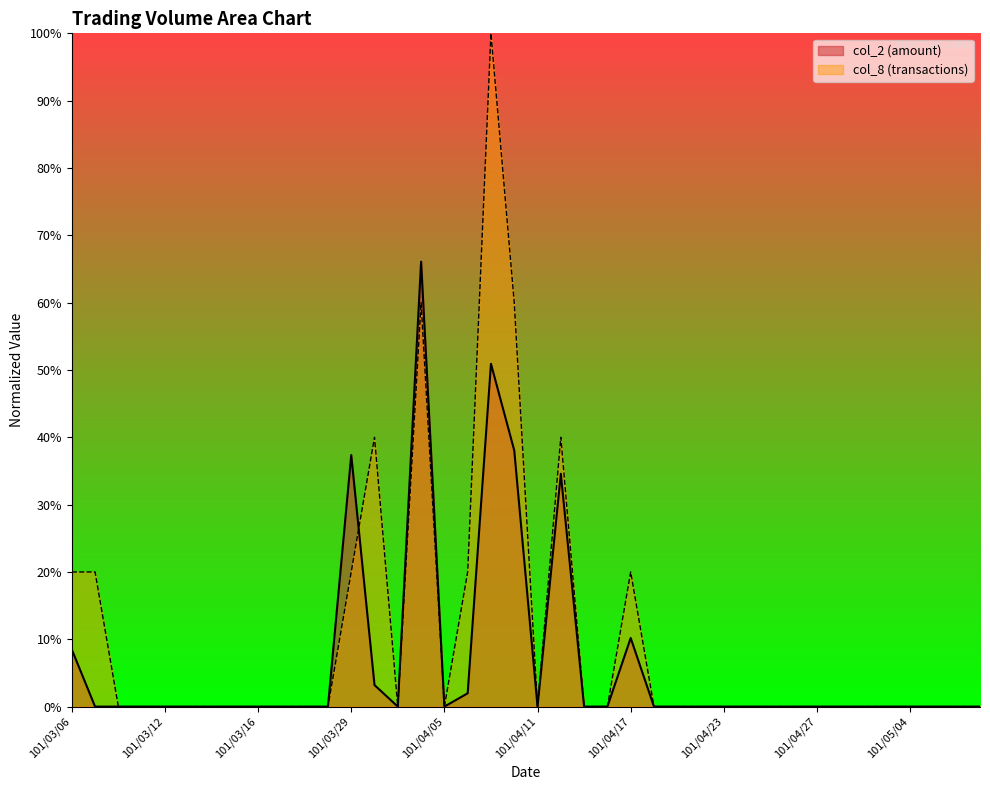

At which category is the sum across all series the highest?

101/04/09